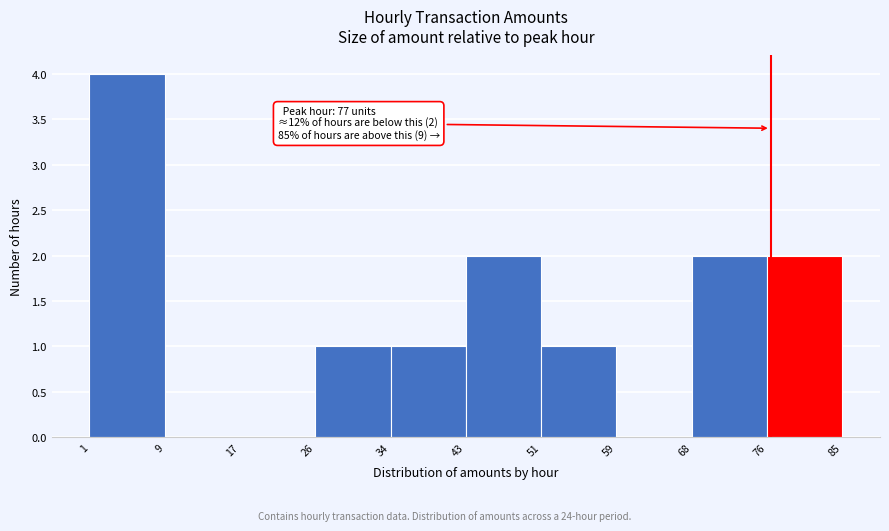

Which range on the x-axis has the tallest bar?

1 to 9